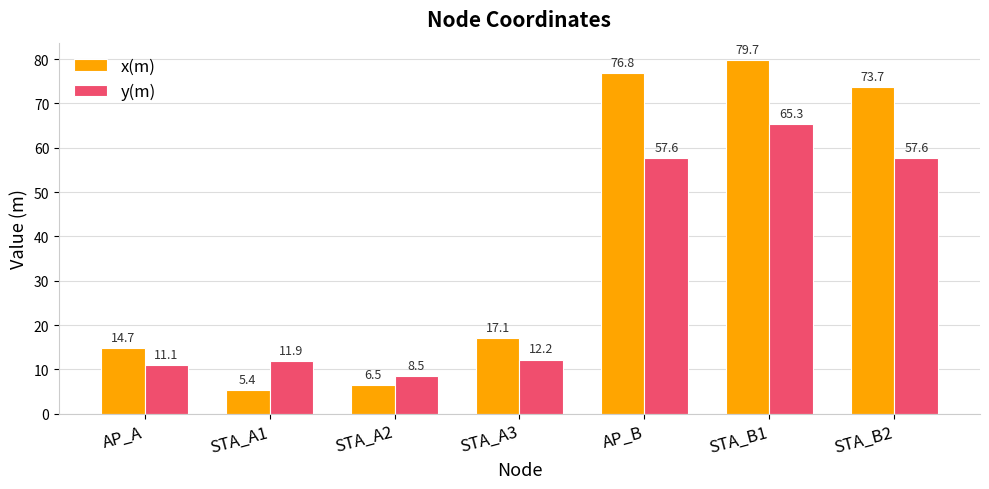

The value of y(m) at STA_A2 is 5.4. True or false?

False